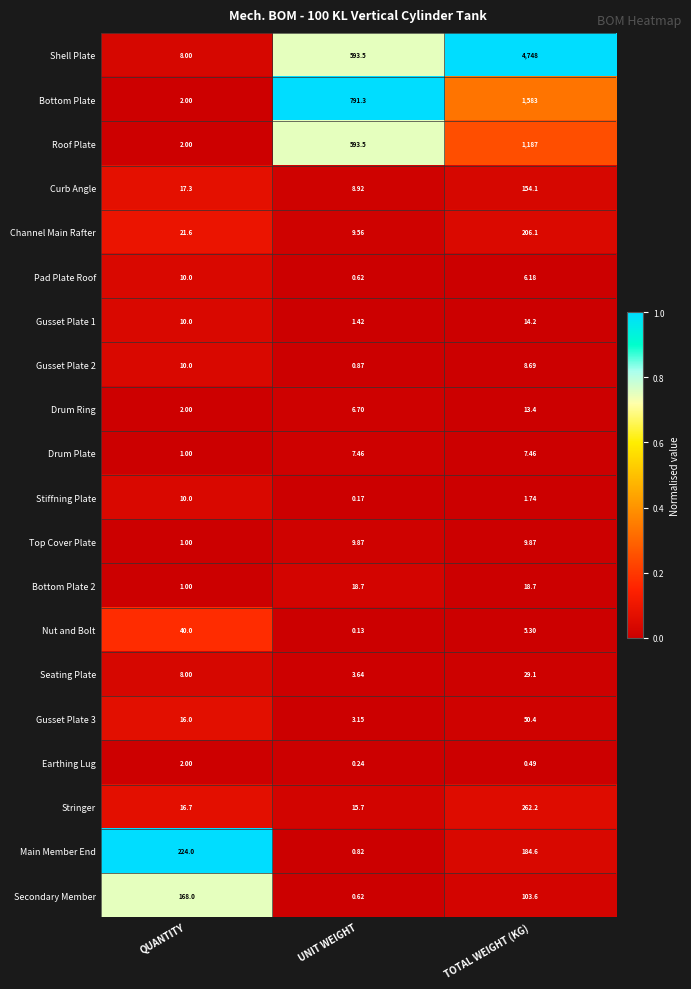

Which category has the highest value in the Pad Plate Roof series?

QUANTITY